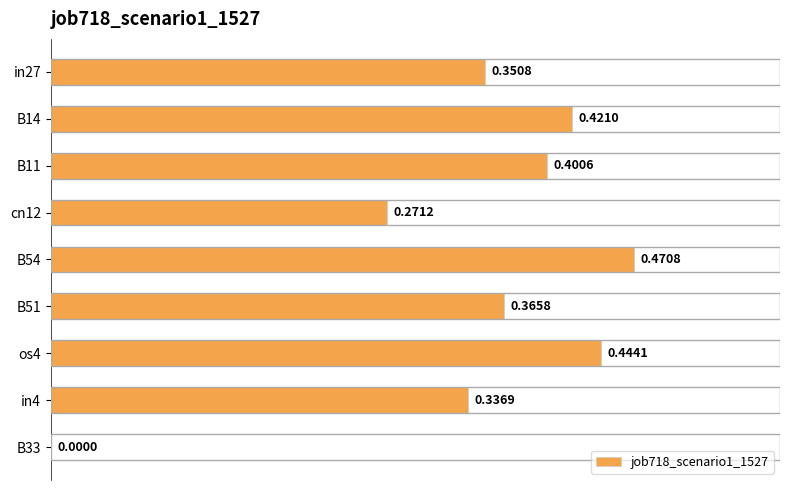

Which has a higher value, B14 or in27?

B14